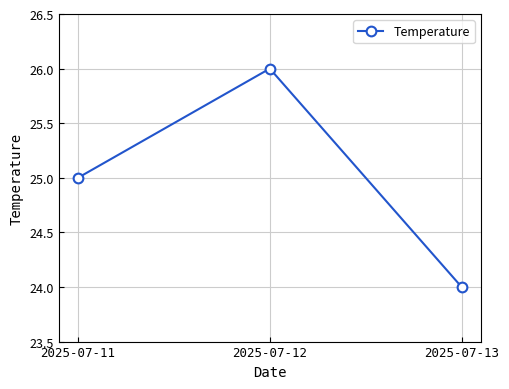

At which category does the chart reach its minimum across all series?

2025-07-13